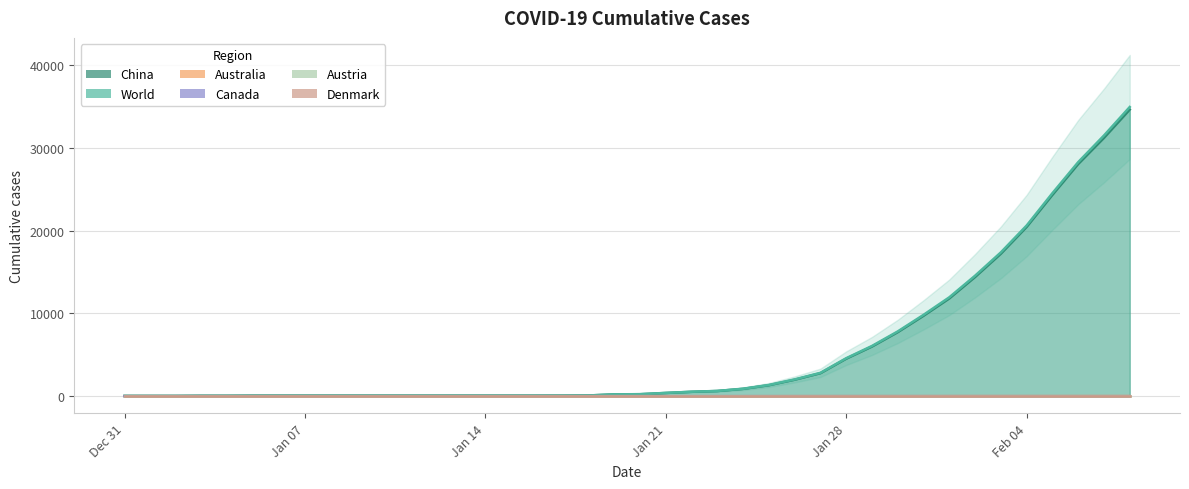

True or false: Australia has more than 0 interior local peaks.

False